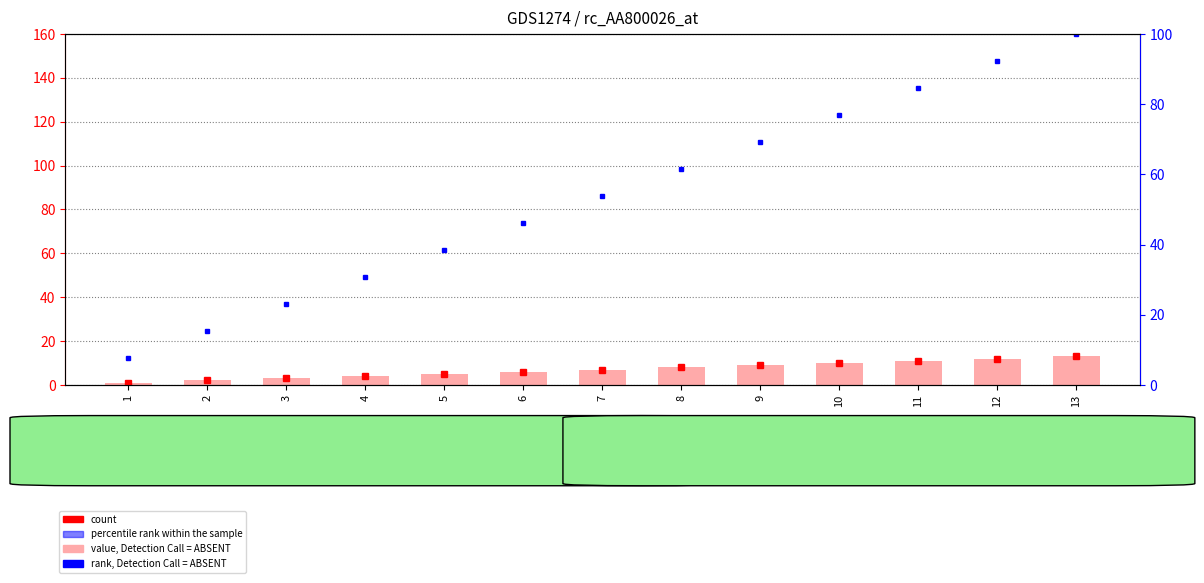

What is the average value of the rank, Detection Call = ABSENT series?

53.8